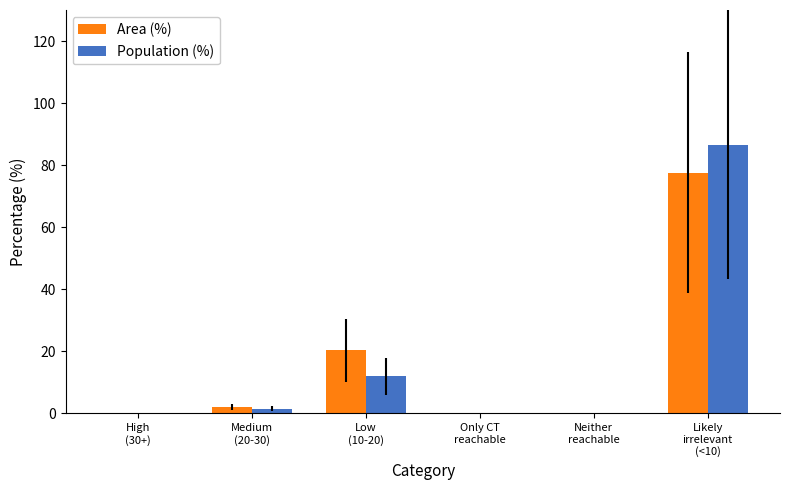

What is the sum of all Population (%) values?

100.1